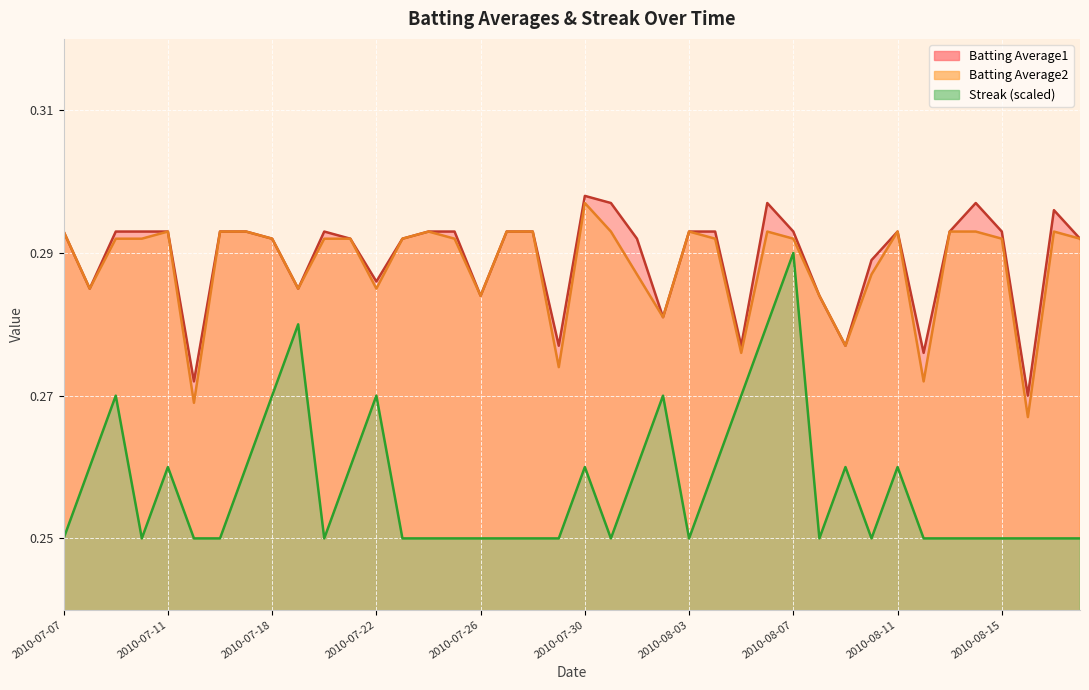

Rank the series by their maximum value, from lowest to highest.

Streak, Batting Average2, Batting Average1